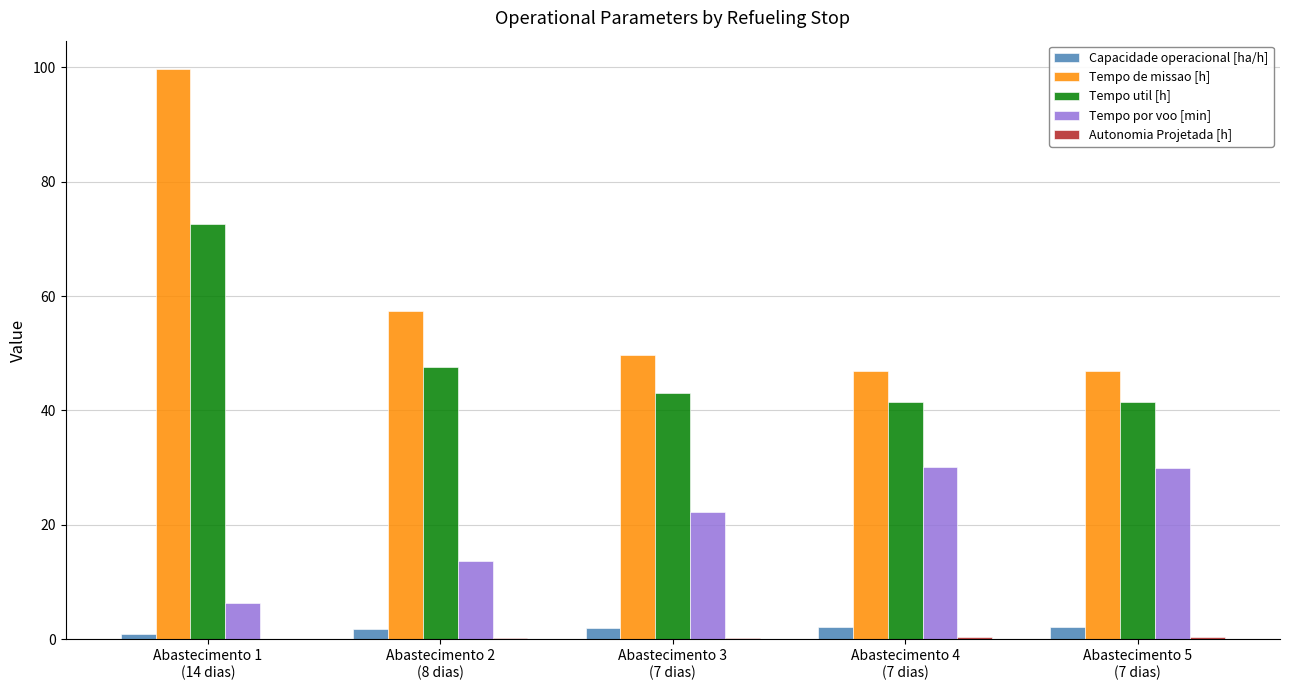

How many categories are shown in the chart?

5